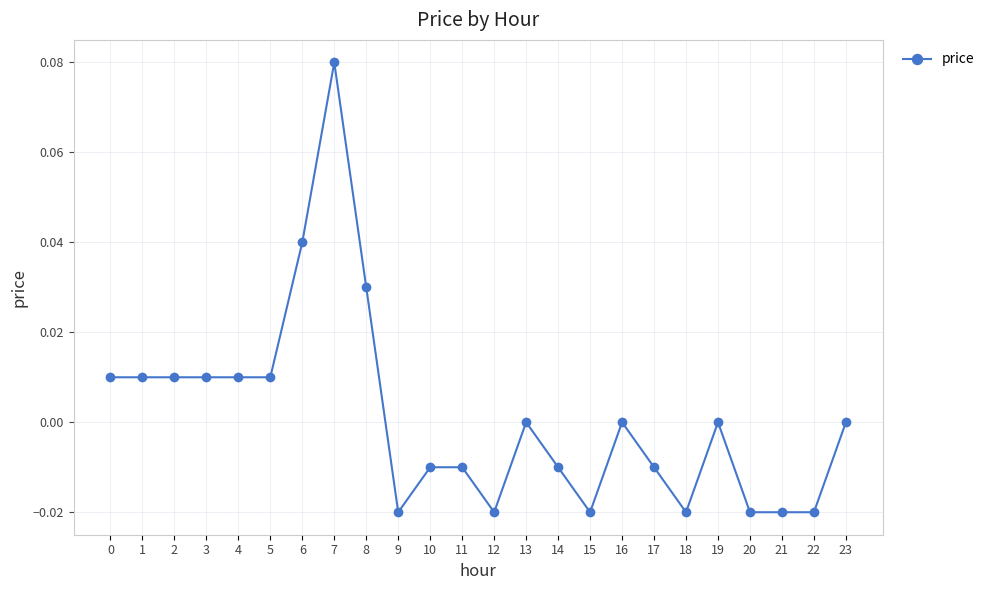

The chart shows a value of -0.1 at 13. True or false?

False